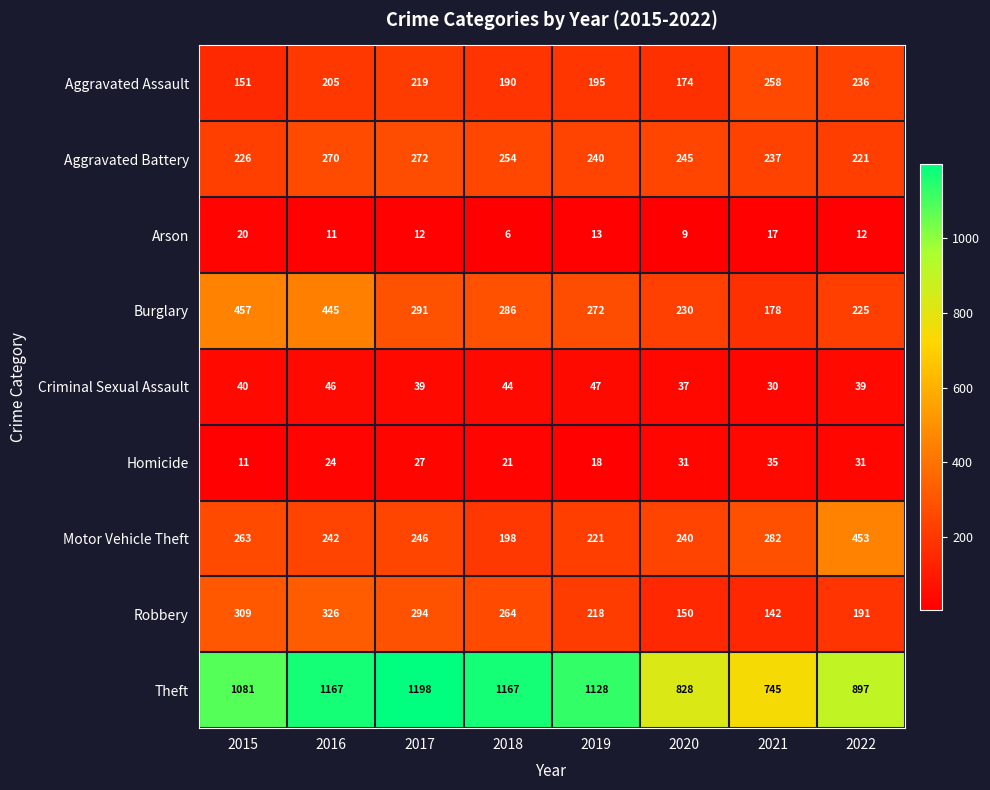

What value does the Theft series have at 2018, to the nearest 10?

1170